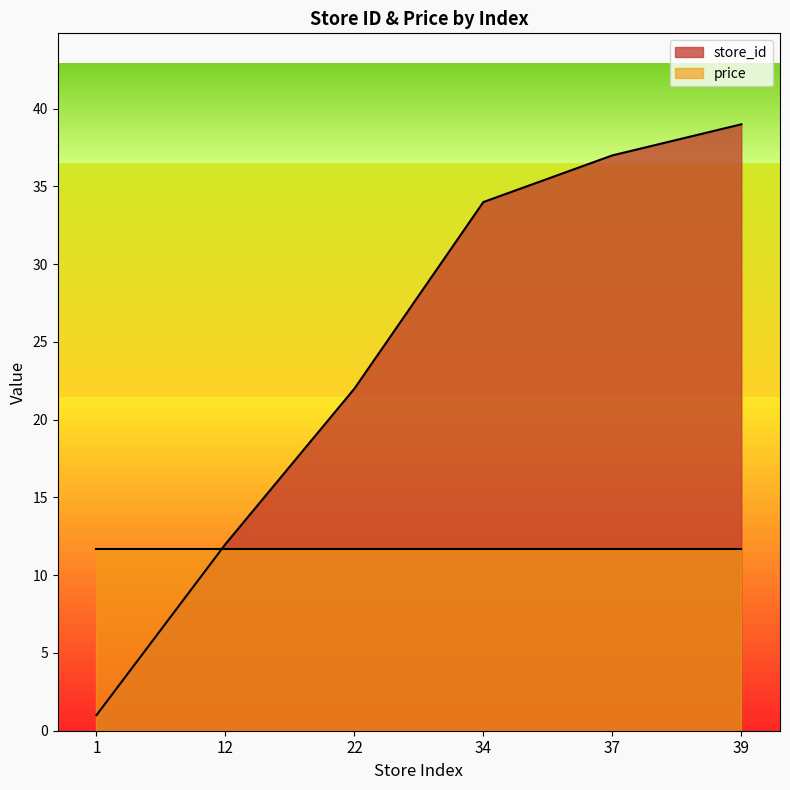

Between 12 and 22, which is larger?

22